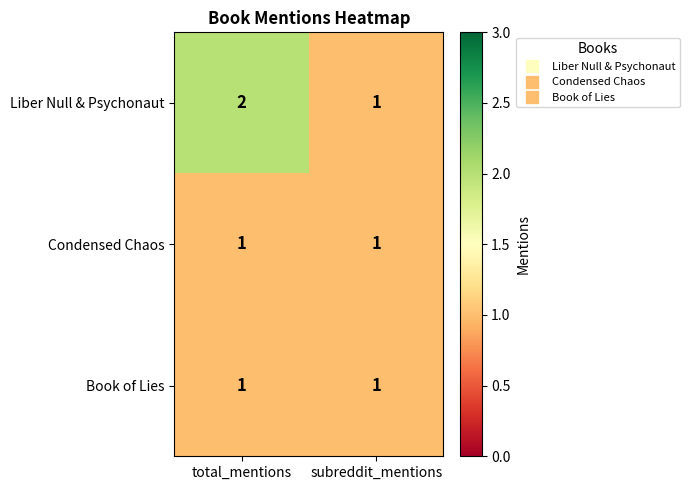

Which label corresponds to the largest value in the chart?

total_mentions